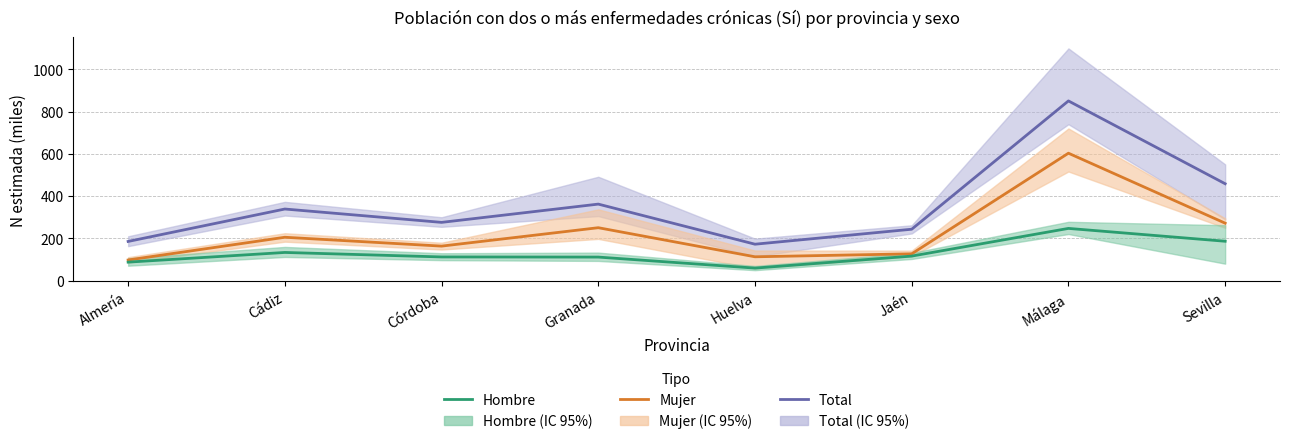

Where is the first local minimum for Total?

Córdoba